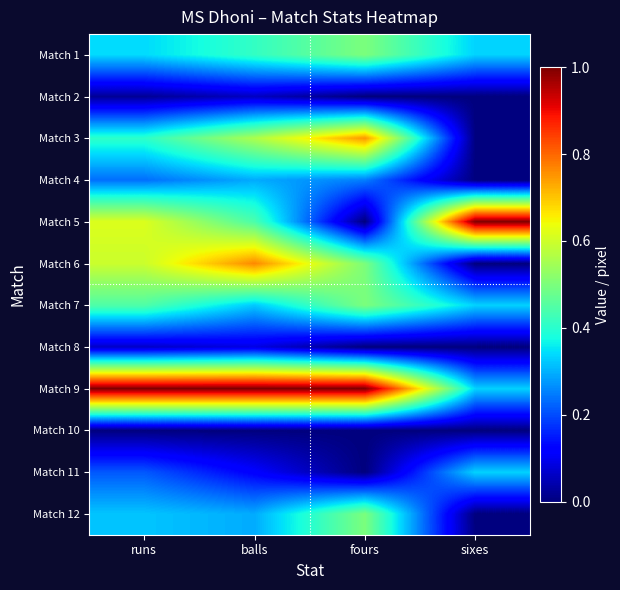

Reading left to right, extract all data points from this chart.

Match 1: runs=0.3	balls=0.4	fours=0.5	sixes=0.3
Match 2: runs=0.0	balls=0.1	fours=0.0	sixes=0.0
Match 3: runs=0.4	balls=0.6	fours=0.7	sixes=0.0
Match 4: runs=0.2	balls=0.3	fours=0.2	sixes=0.0
Match 5: runs=0.6	balls=0.4	fours=0.0	sixes=1.0
Match 6: runs=0.6	balls=0.8	fours=0.5	sixes=0.0
Match 7: runs=0.4	balls=0.3	fours=0.5	sixes=0.3
Match 8: runs=0.1	balls=0.1	fours=0.0	sixes=0.0
Match 9: runs=1.0	balls=1.0	fours=1.0	sixes=0.3
Match 10: runs=0.0	balls=0.0	fours=0.0	sixes=0.0
Match 11: runs=0.2	balls=0.1	fours=0.0	sixes=0.3
Match 12: runs=0.3	balls=0.3	fours=0.5	sixes=0.0